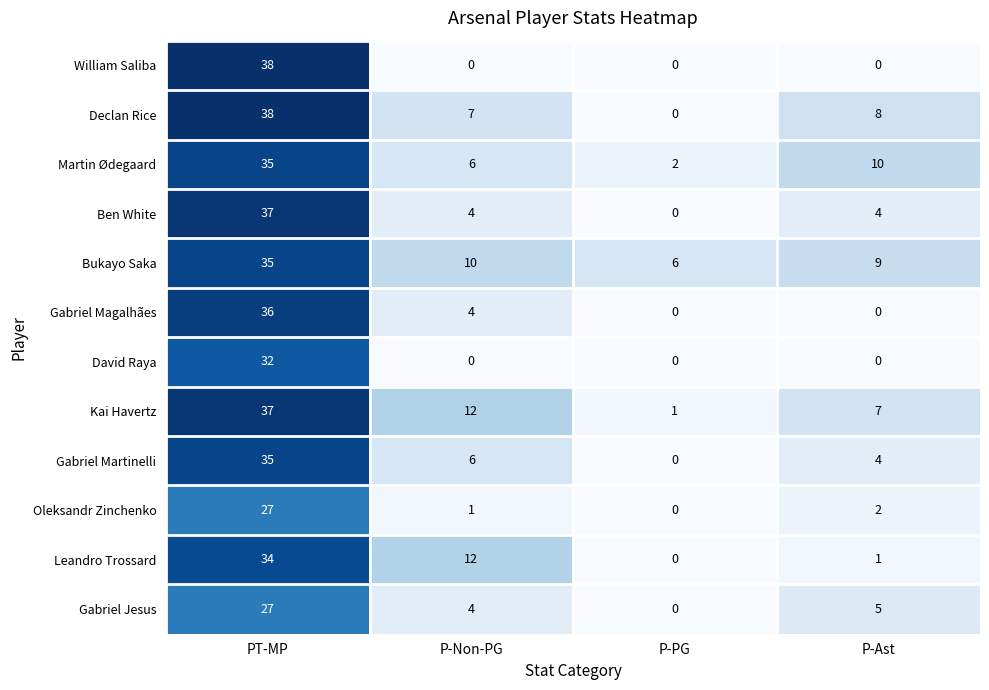

Count the number of categories in the chart.

4